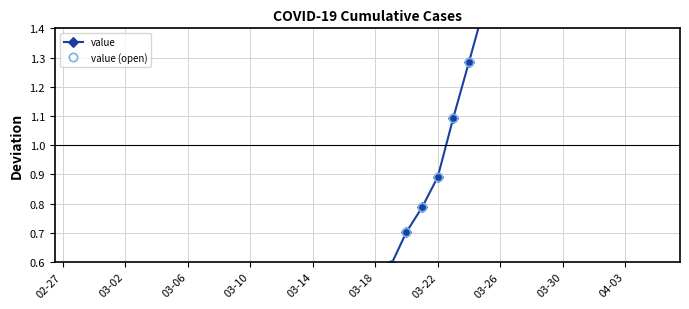

True or false: value and value (open) cross at least once.

False